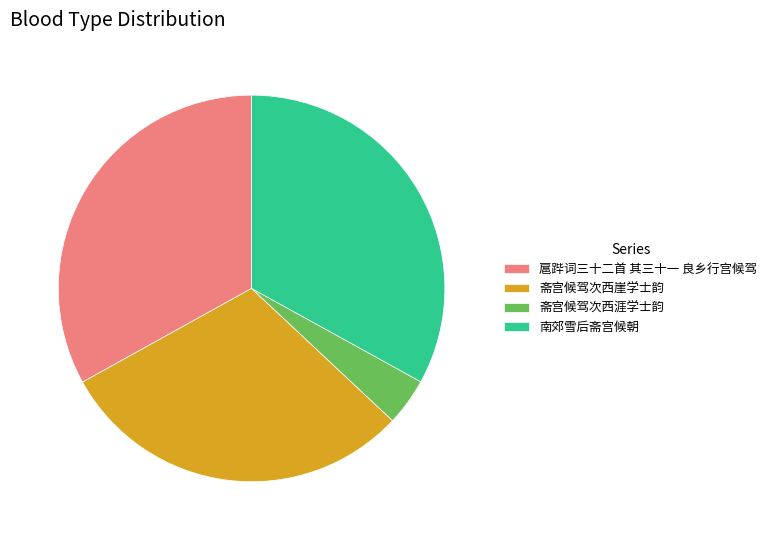

Is it true that 南郊雪后斋宫候朝 is 47% of the pie?

False